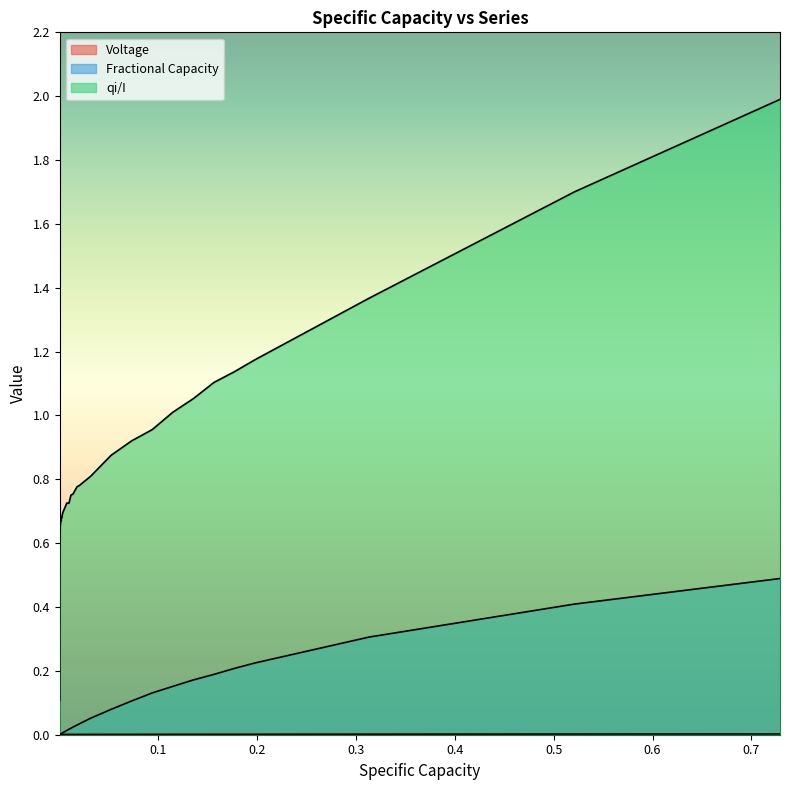

Reading right to left, what are all the values shown in this chart?

Voltage: 0.0	0.0	0.0	0.0	0.0	0.0	0.0	0.0	0.0	0.0	0.0	0.0	0.0	0.0	0.0	0.0	0.0	0.0	0.0	0.0	0.0	0.0	0.0	0.0	0.0	0.0	0.0	0.0	0.0	0.0	0.0	0.0	0.0	0.0	0.0	0.0	0.0	0.0	0.0	0.0
Fractional Capacity: 0.5	0.4	0.3	0.2	0.2	0.2	0.2	0.2	0.1	0.1	0.1	0.1	0.0	0.0	0.0	0.0	0.0	0.0	0.0	0.0	0.0	0.0	0.0	0.0	0.0	0.0	0.0	0.0	0.0	0.0	0.0	0.0	0.0	0.0	0.0	0.0	0.0	0.0	0.0	0.0
qi/I: 2.0	1.7	1.4	1.2	1.1	1.1	1.1	1.0	1.0	0.9	0.9	0.8	0.8	0.8	0.8	0.8	0.8	0.7	0.7	0.7	0.7	0.7	0.7	0.7	0.7	0.7	0.7	0.7	0.6	0.6	0.6	0.6	0.6	0.5	0.5	0.4	0.4	0.3	0.2	0.1